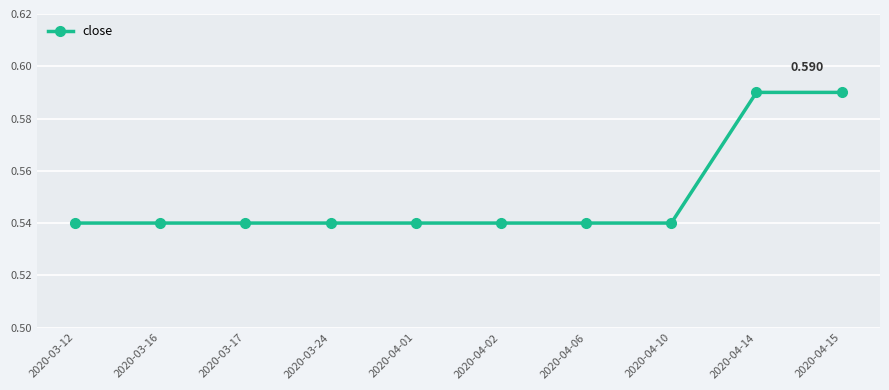

True or false: the data shows 0.5 at 2020-03-24.

True